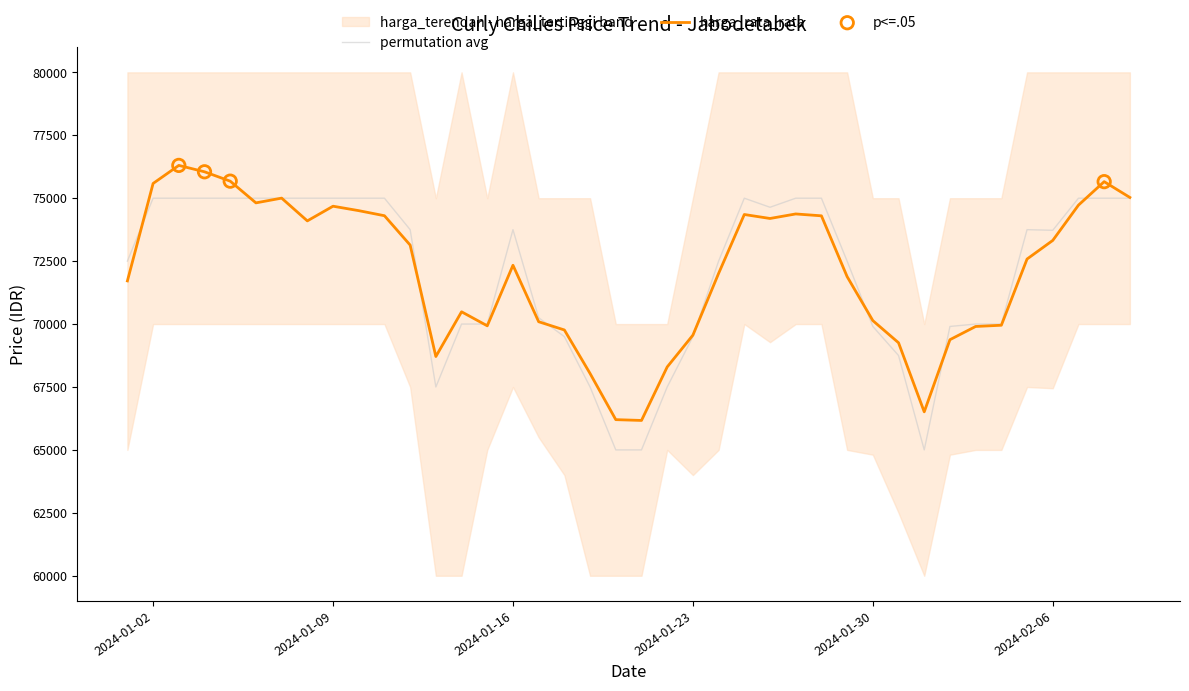

Is the value of harga_rata_rata at 2024-02-09 greater than the value of harga_terendah at 2024-02-04?

Yes